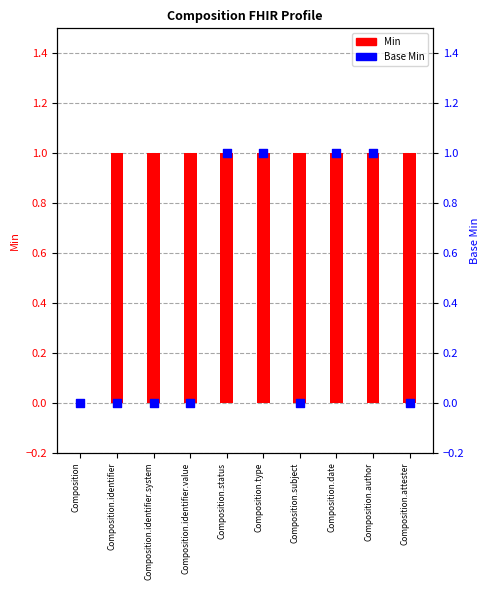

At which category is the sum across all series the highest?

Composition.status